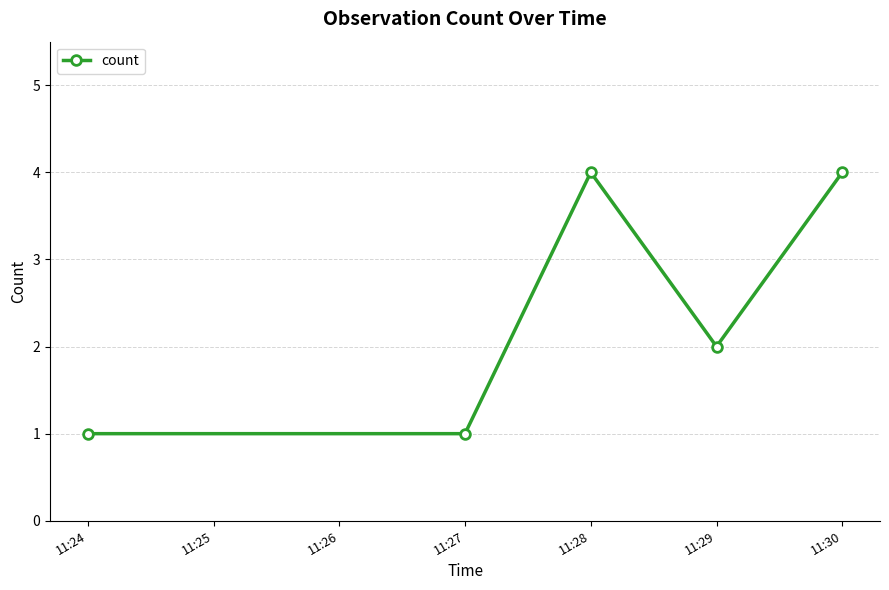

Count the values in the range 1 to 4.

5